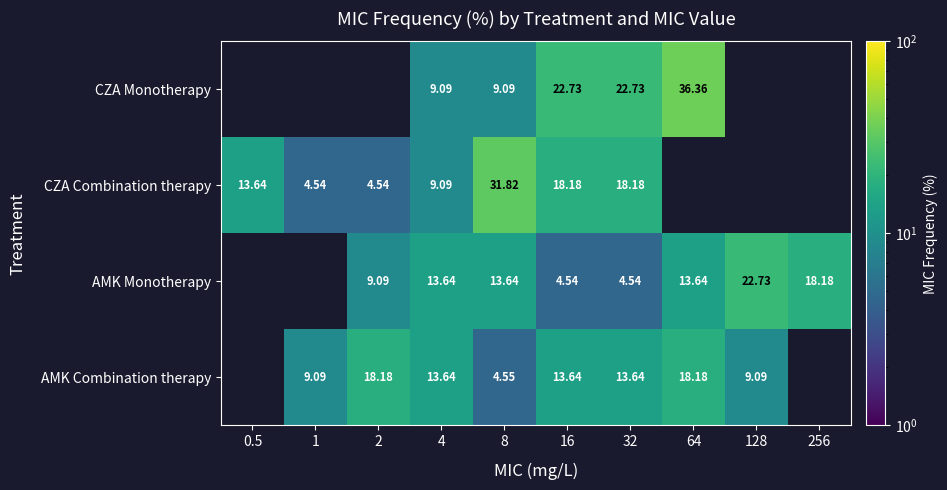

Which series changed the most between 1 and 32?

CZA Combination therapy